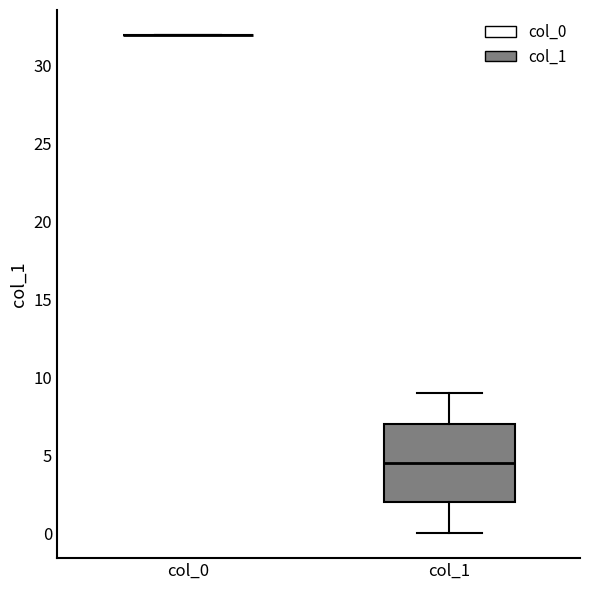

Reading left to right, read every box against the y-axis: the position of its median line, the range the box covers, and the ends of its whiskers. The values are not printed on the chart, so give them approximately, as read against the axis.

col_0: box collapsed to a line at 32.0, whiskers 32.0 to 32.0
col_1: median 4.5, box 2.0 to 7.0, whiskers 0.0 to 9.0